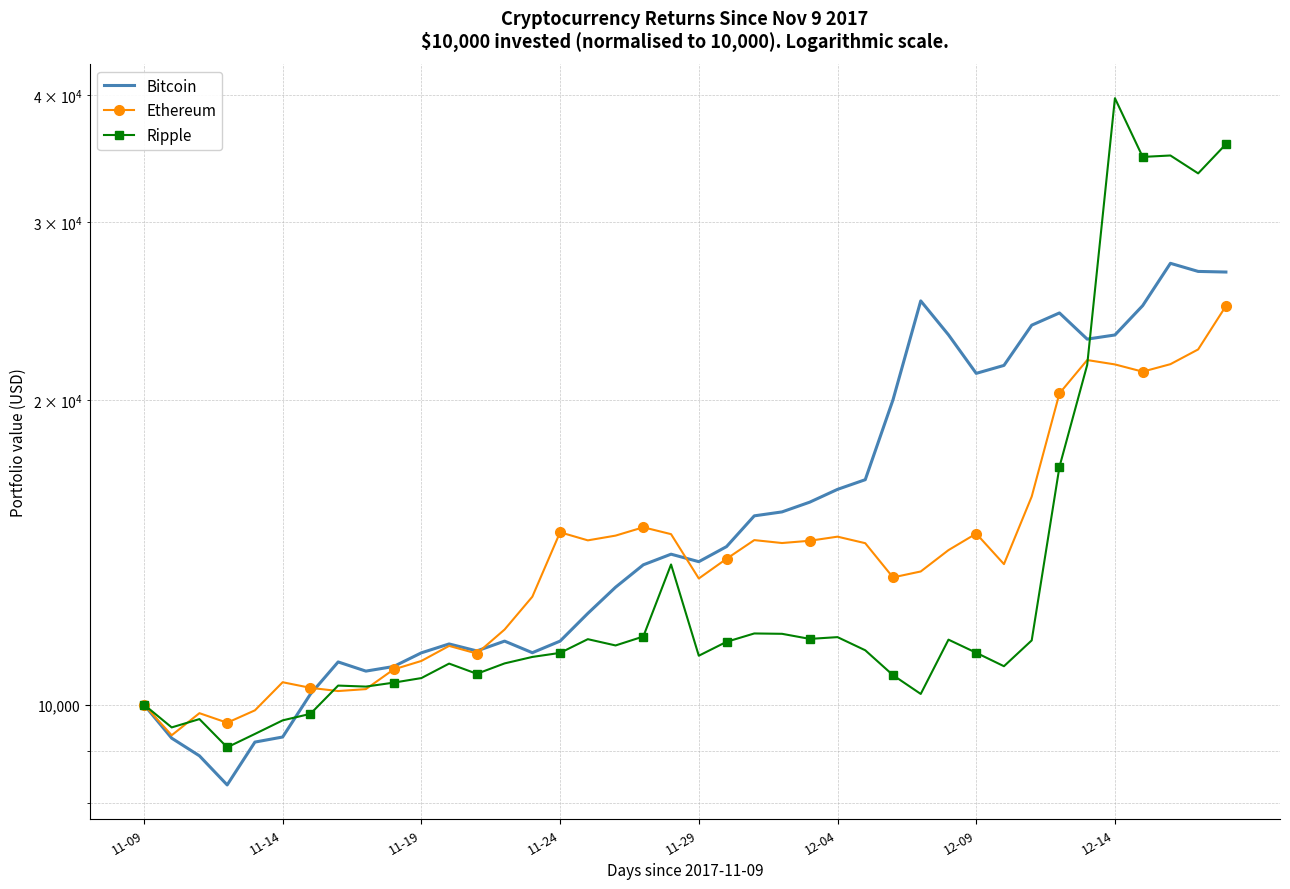

True or false: Bitcoin has a value of 23469.3 at 19.

False